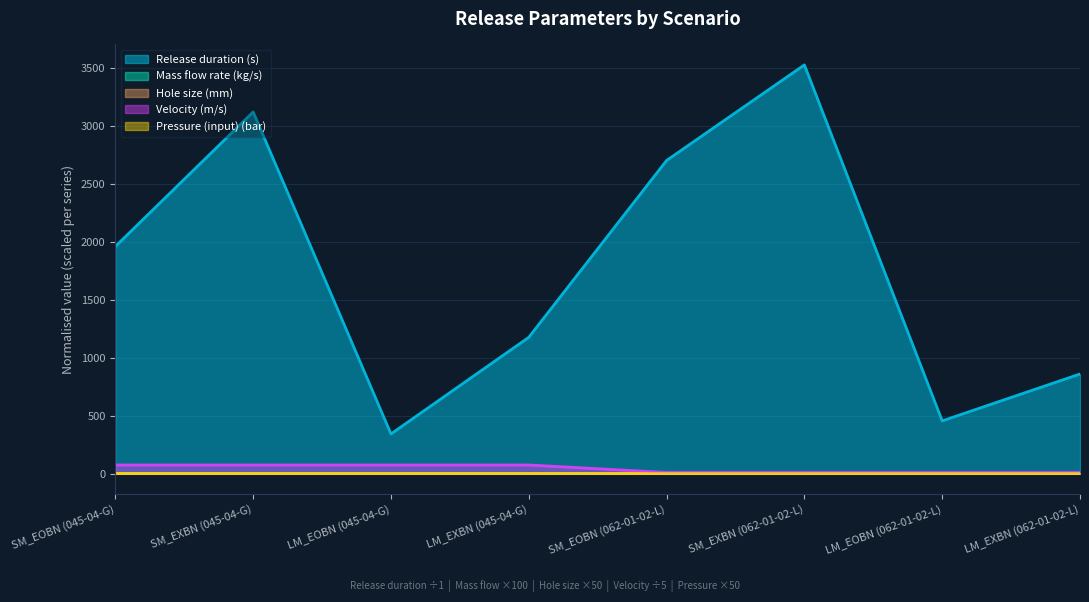

What position from the left is LM_EXBN (045-04-G)?

4